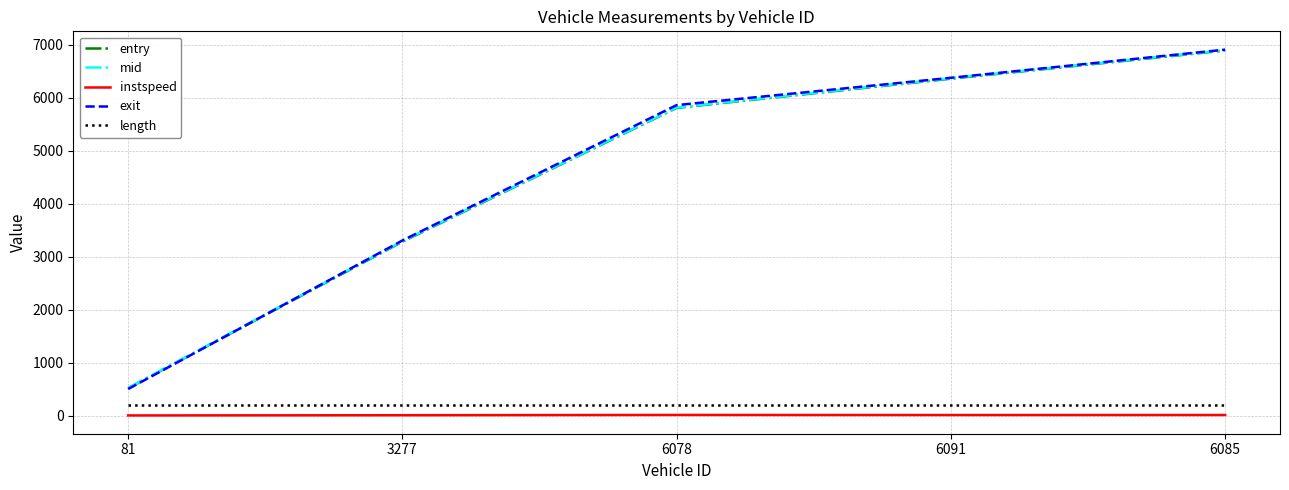

True or false: exit has more than 2 points higher than both neighbors.

False